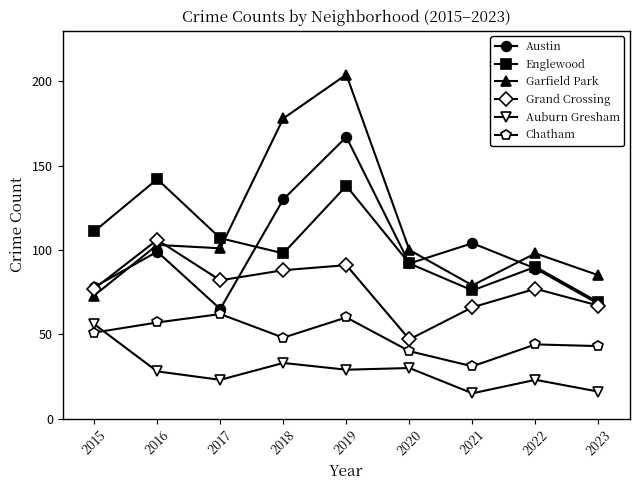

At which category does the chart reach its peak across all series?

2019